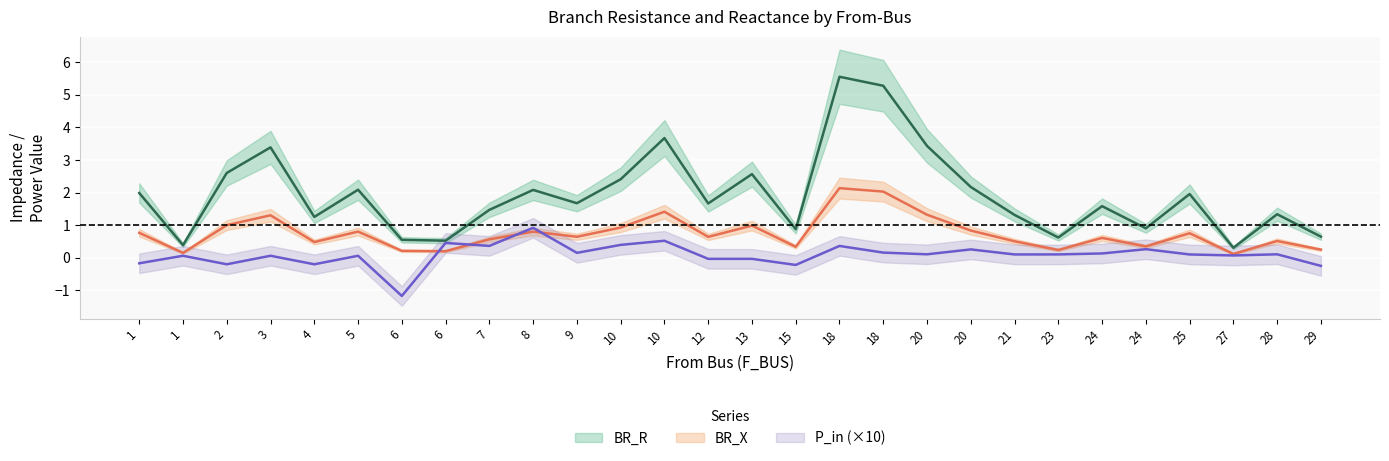

What is the maximum value shown in the chart?

5.6